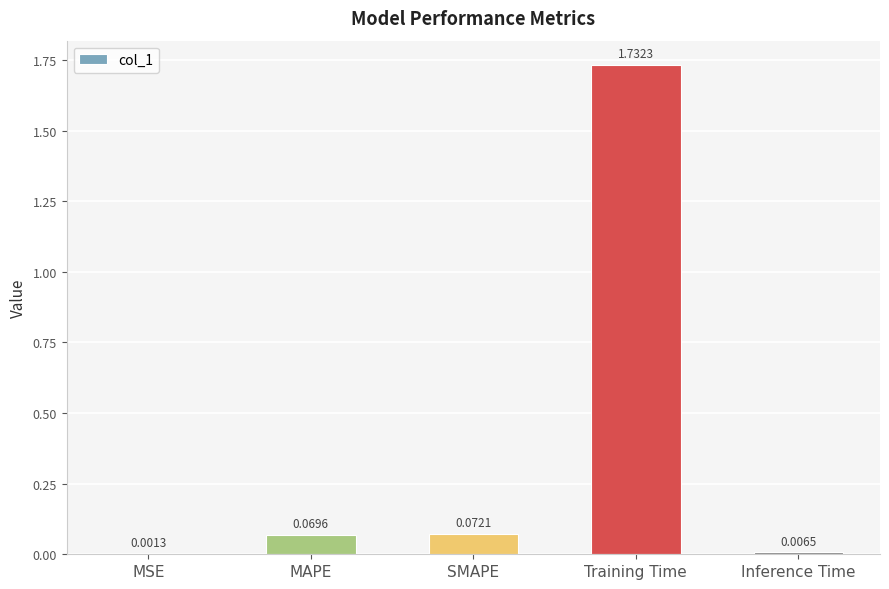

What is the change in value from MSE to MAPE?

+0.1